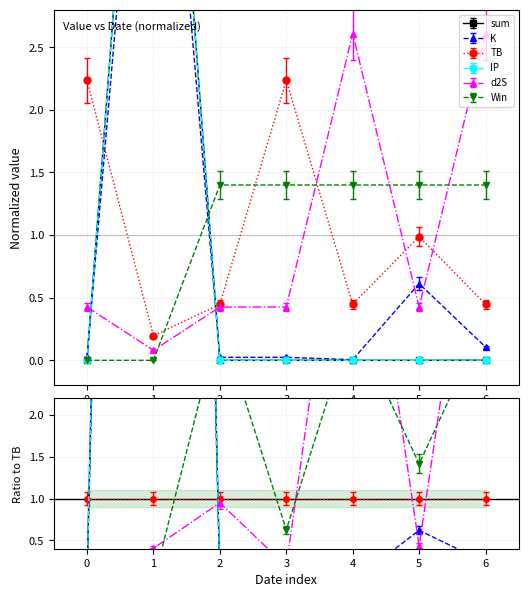

True or false: sum has more than 2 interior local peaks.

False